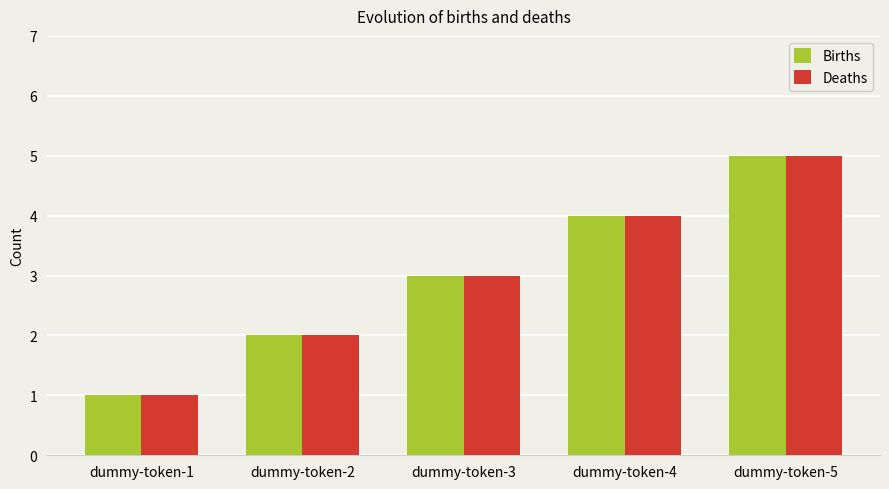

Reading right to left, transcribe all the data shown in this chart.

Births: 5	4	3	2	1
Deaths: 5	4	3	2	1